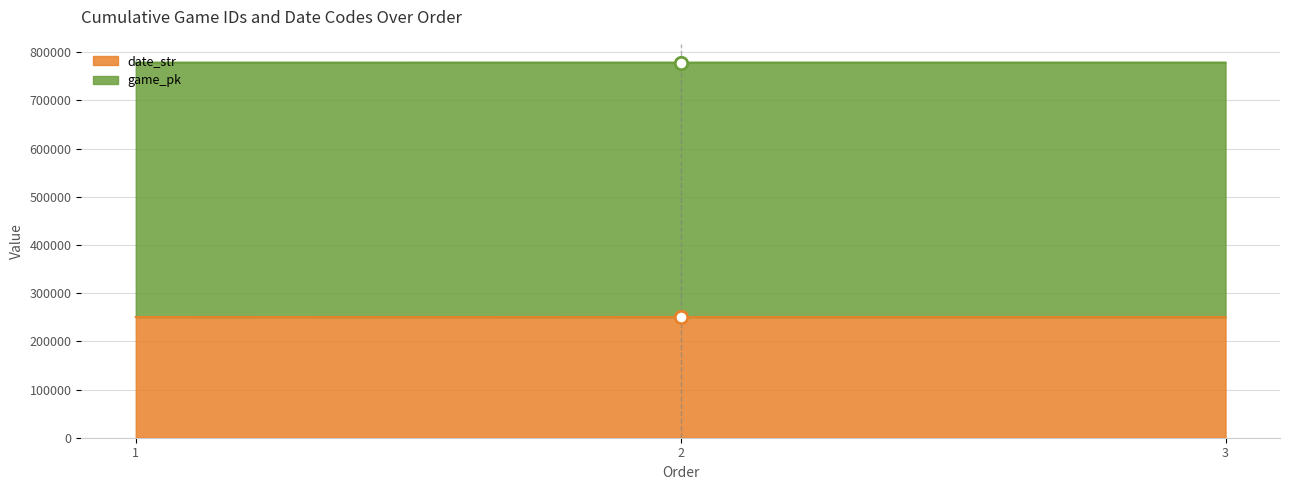

What is the total value across all series at 1?

1028887